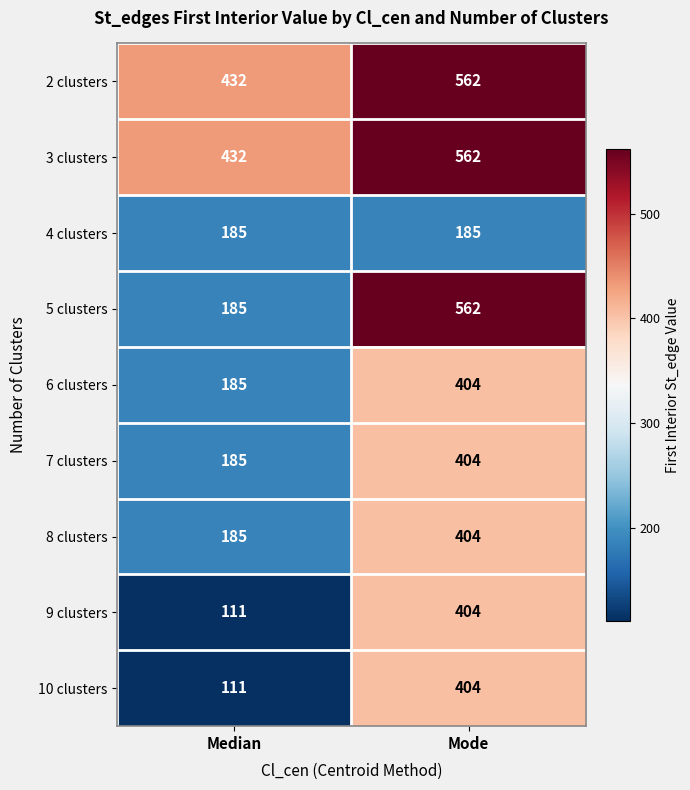

Reading left to right, transcribe all the data shown in this chart.

2 clusters: Median=432	Mode=562
3 clusters: Median=432	Mode=562
4 clusters: Median=185	Mode=185
5 clusters: Median=185	Mode=562
6 clusters: Median=185	Mode=404
7 clusters: Median=185	Mode=404
8 clusters: Median=185	Mode=404
9 clusters: Median=111	Mode=404
10 clusters: Median=111	Mode=404